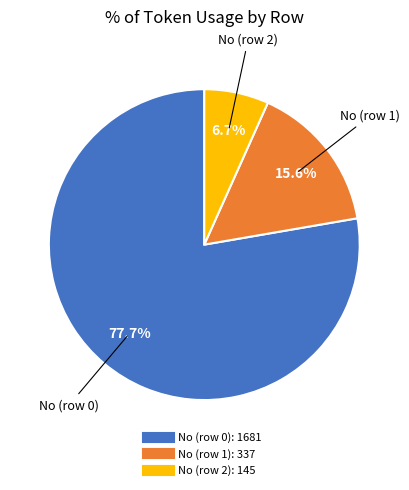

How much of the chart is everything except No (row 0)?

22.3%